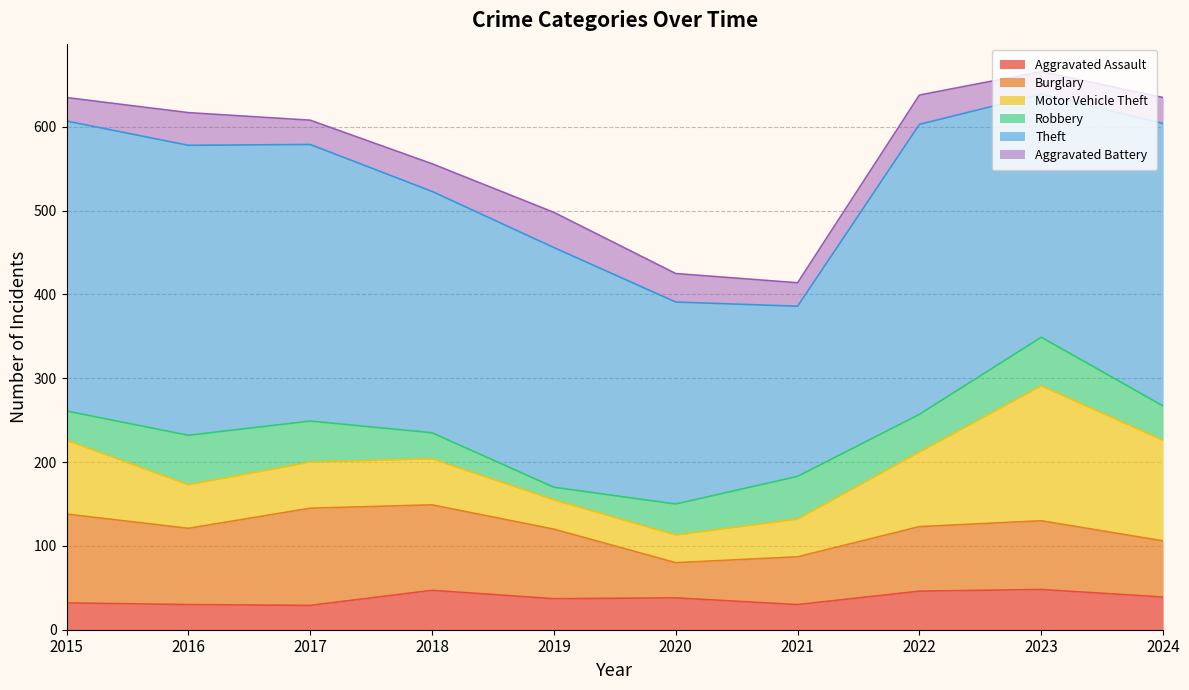

How many data points does each series have?

10